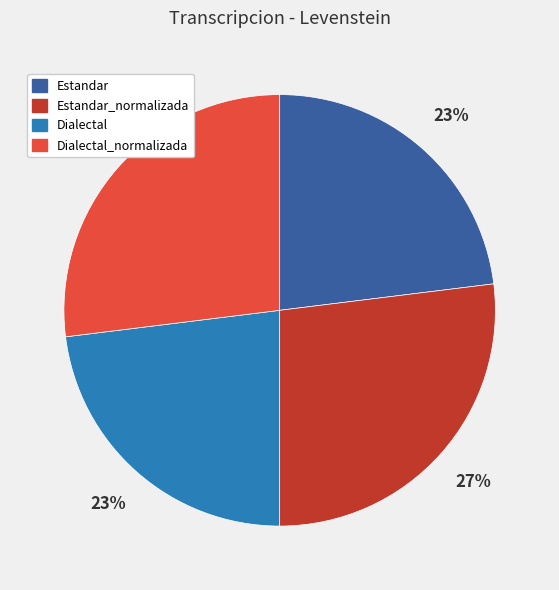

True or false: Estandar_normalizada accounts for 27% of the total.

True